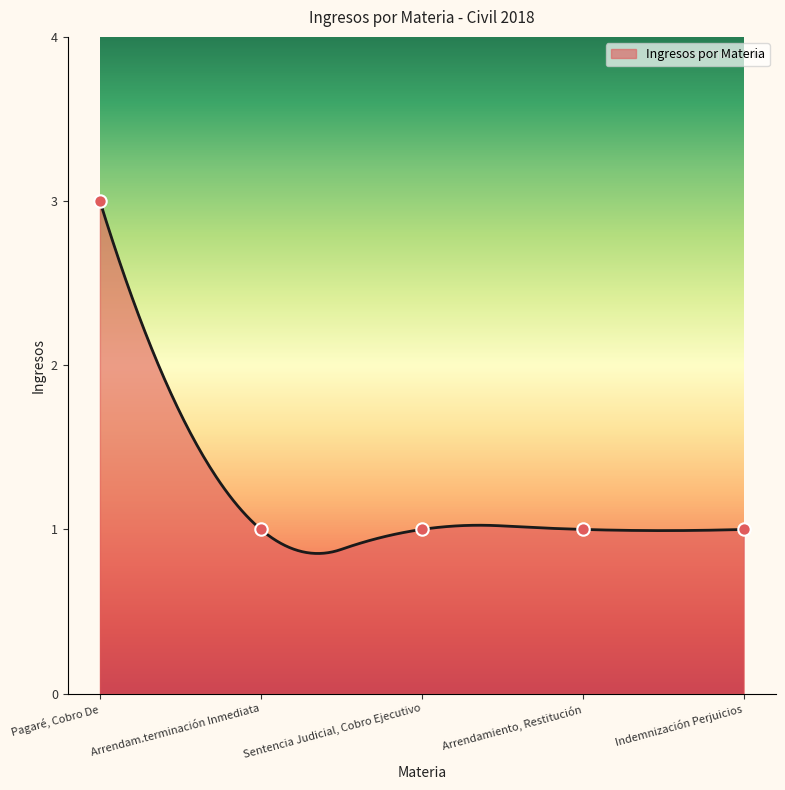

Between Arrendam.terminación Inmediata and Pagaré, Cobro De, which is larger?

Pagaré, Cobro De